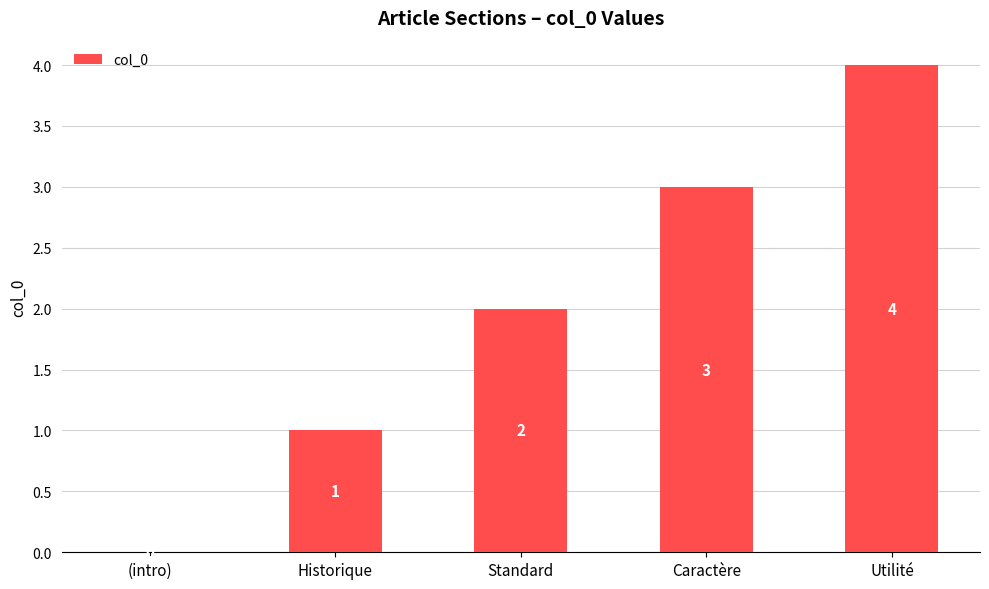

Are the bars grouped side by side (vs. stacked)?

No